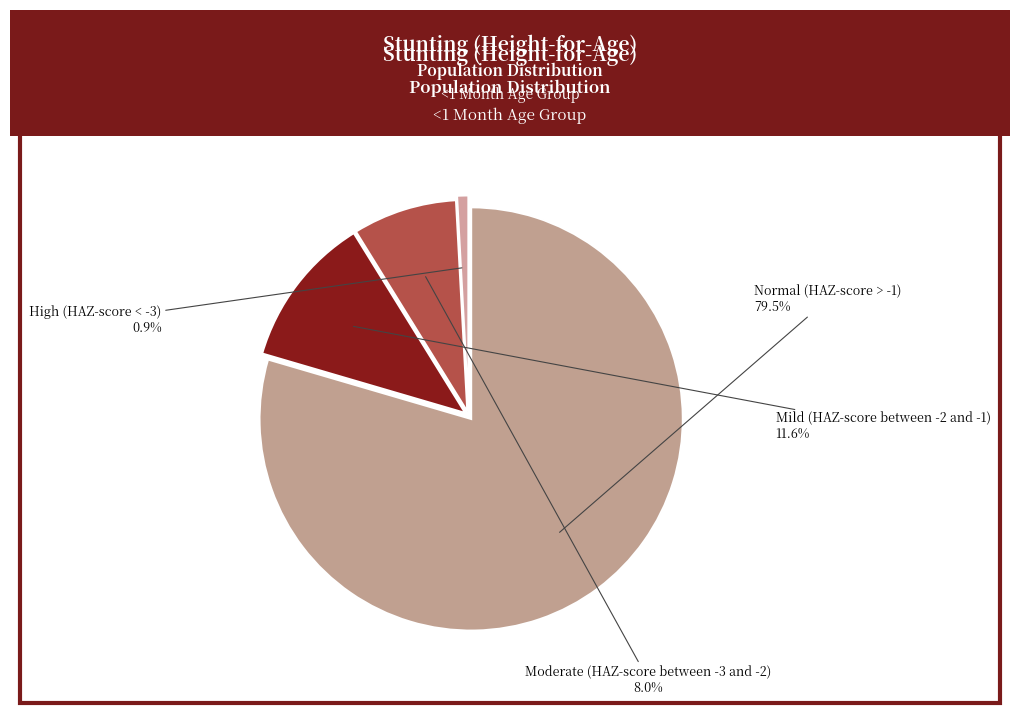

How many slices are in this pie chart?

4